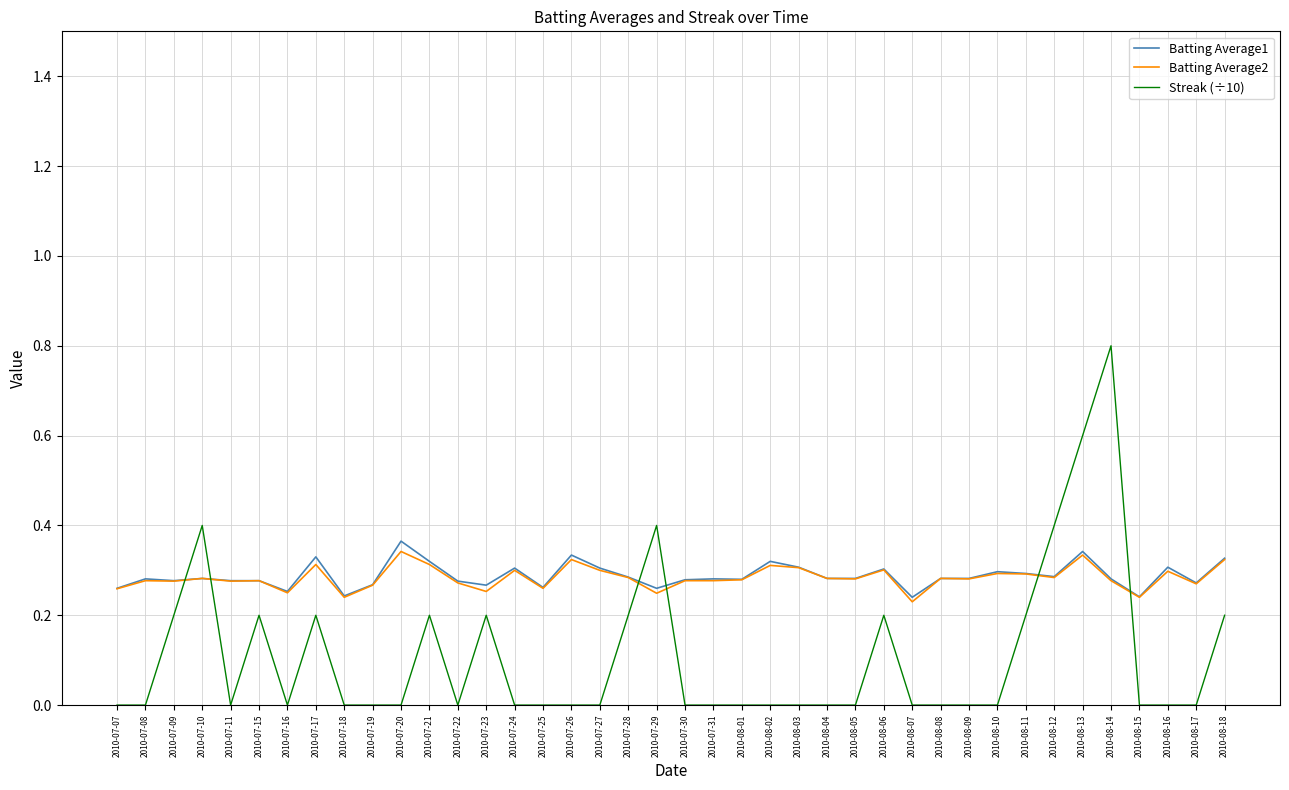

Between 2010-07-15 and 2010-08-10, which series saw the biggest shift?

Streak (÷10)